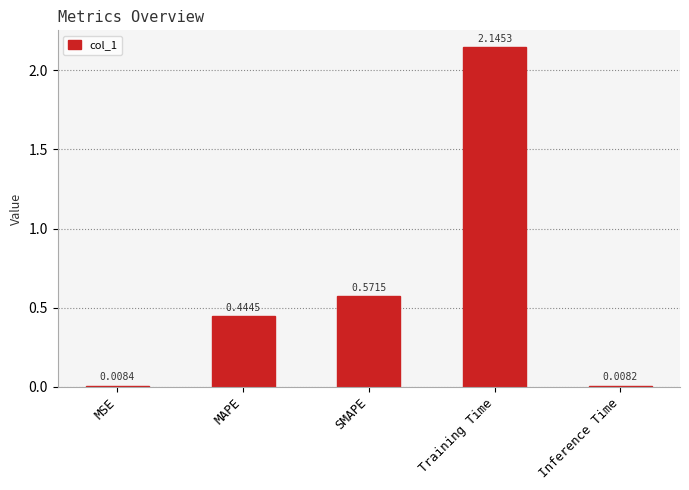

What is the label of the 2nd bar from the right?

Training Time